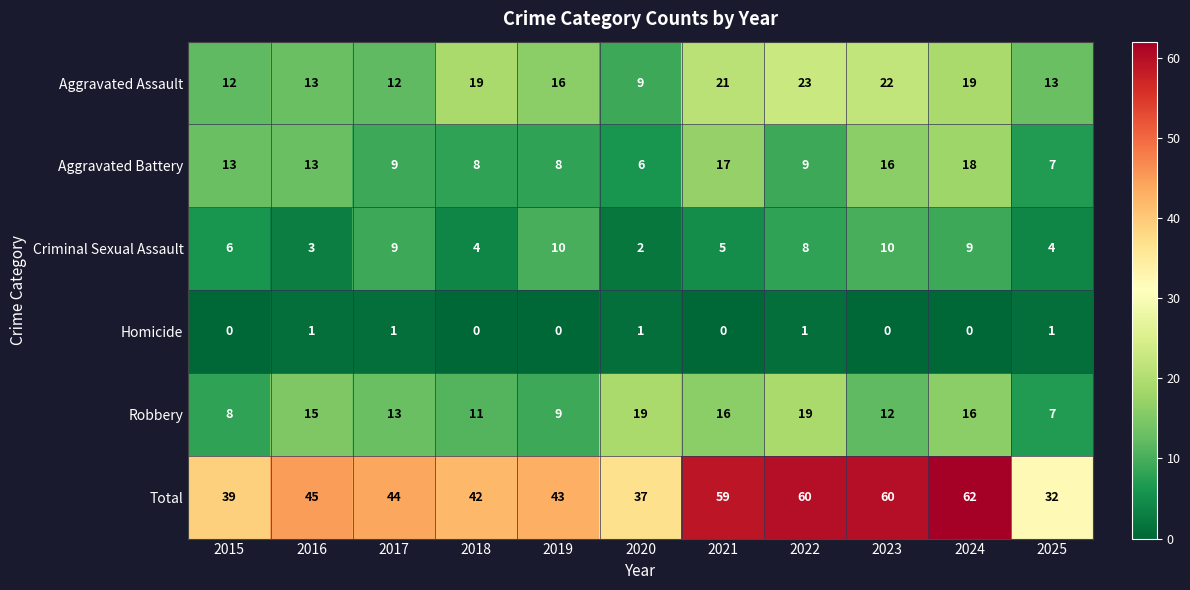

What is the highest value of the Aggravated Battery series?

18